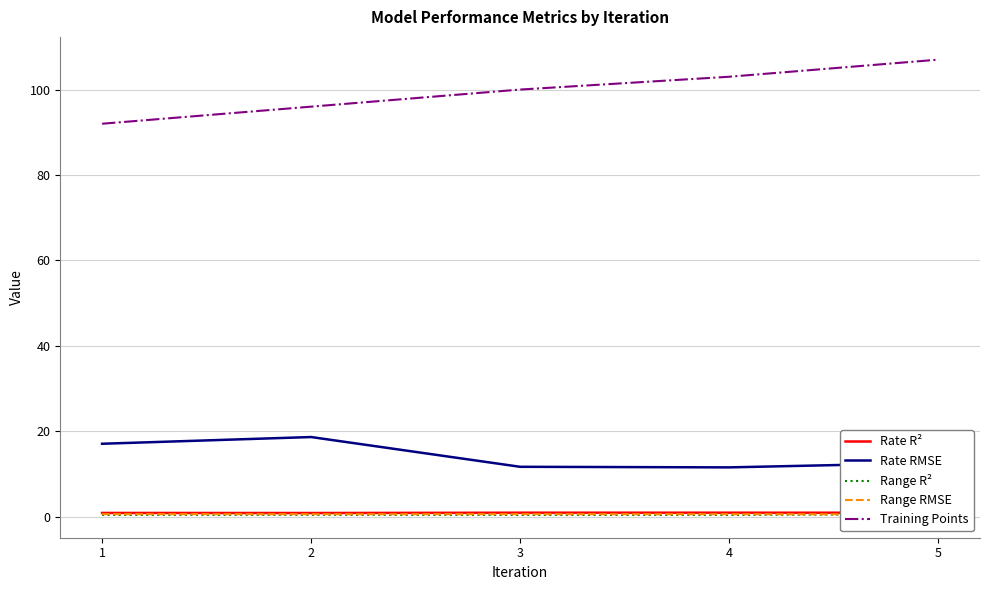

Does the chart display data point markers on the line(s)?

No